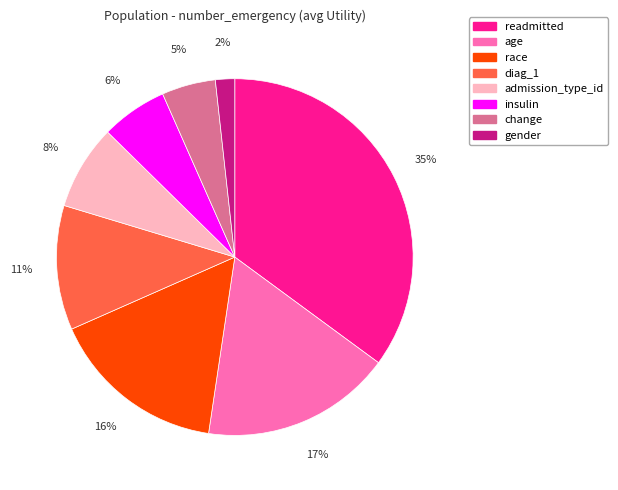

Does any single category account for the majority?

No